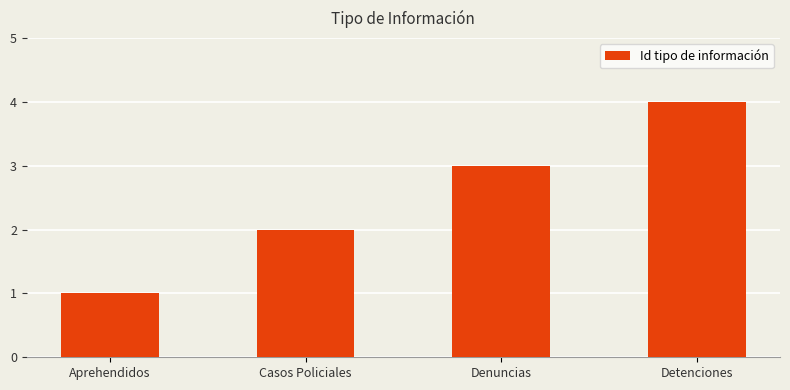

True or false: the data shows 4 at Denuncias.

False